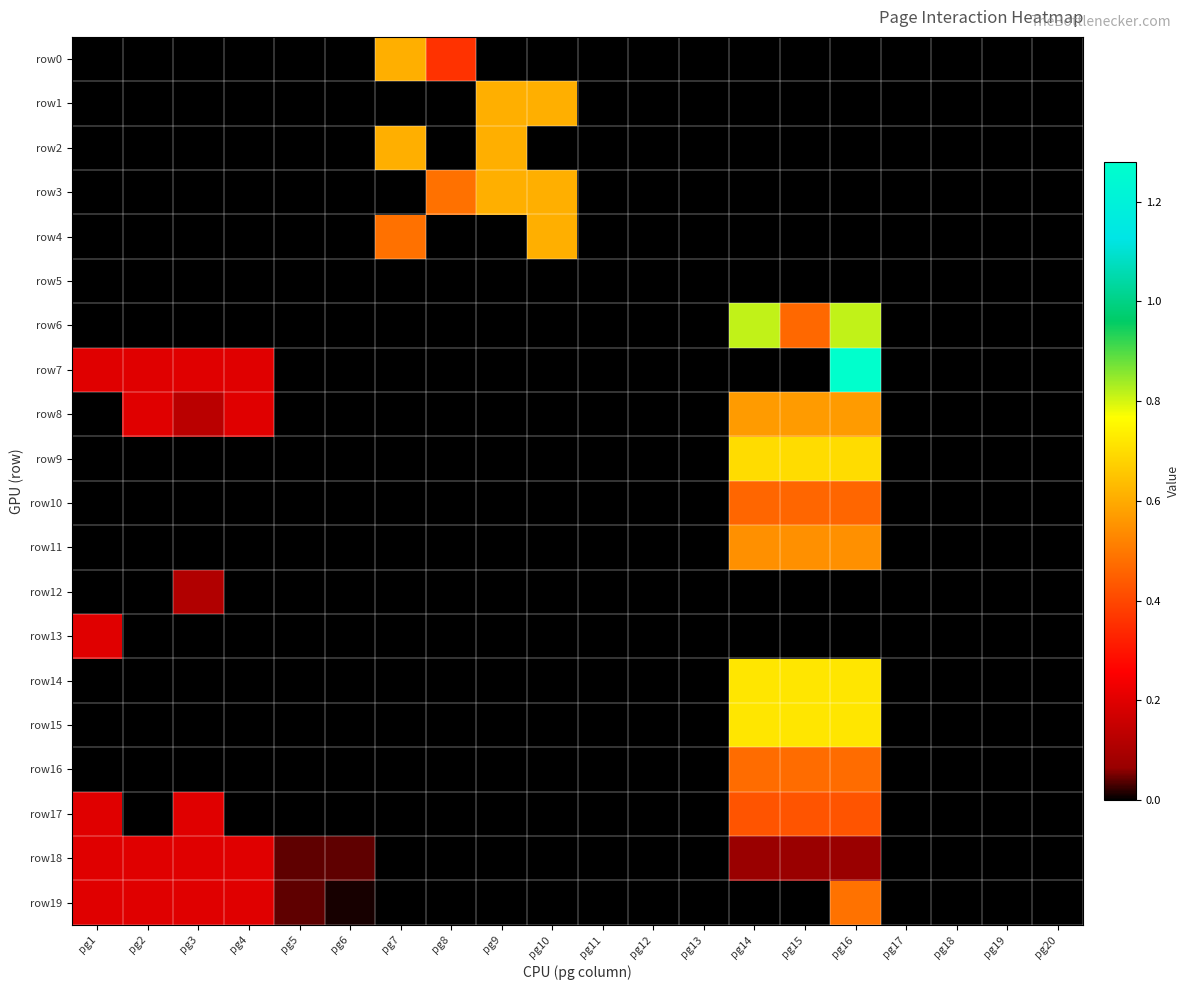

Which label corresponds to the smallest value in the chart?

pg1